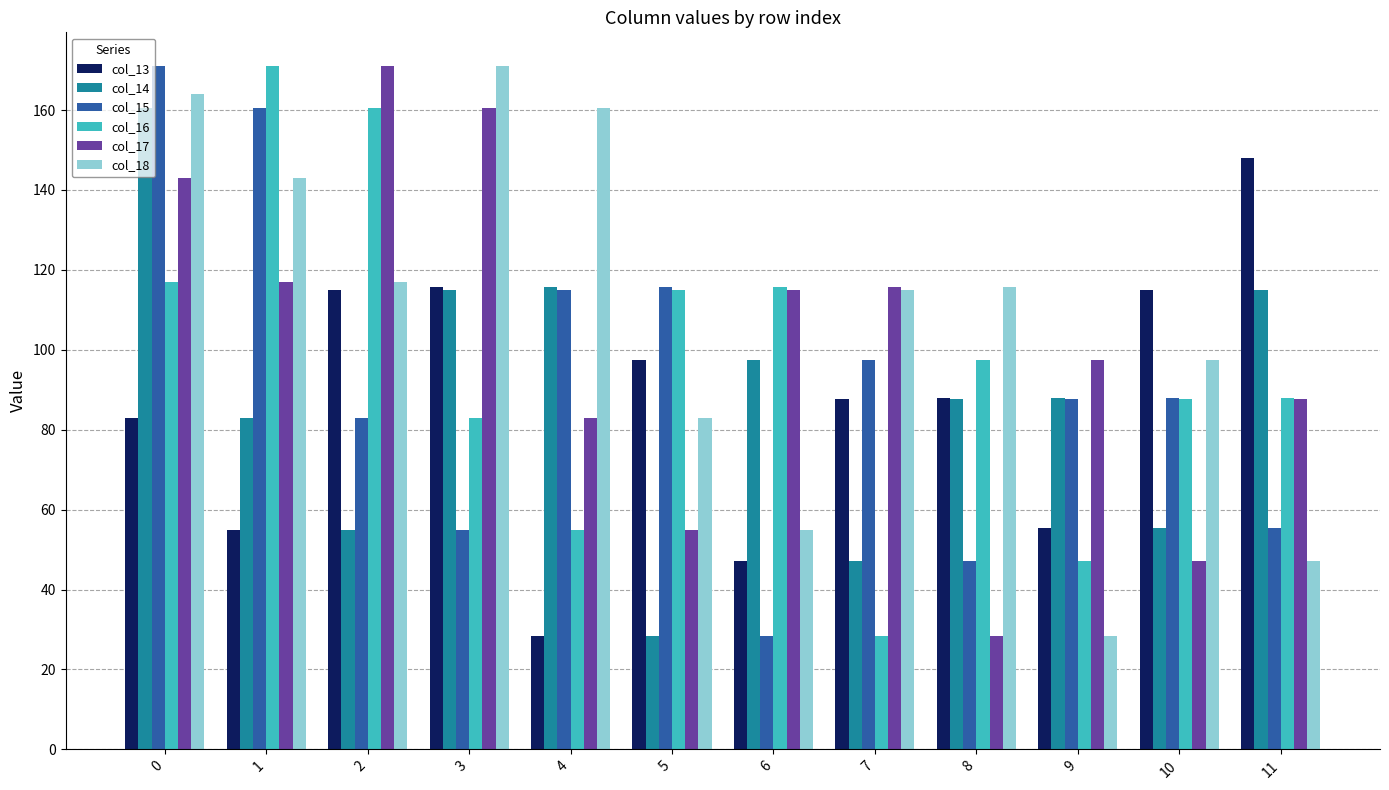

How many groups of bars are there?

12